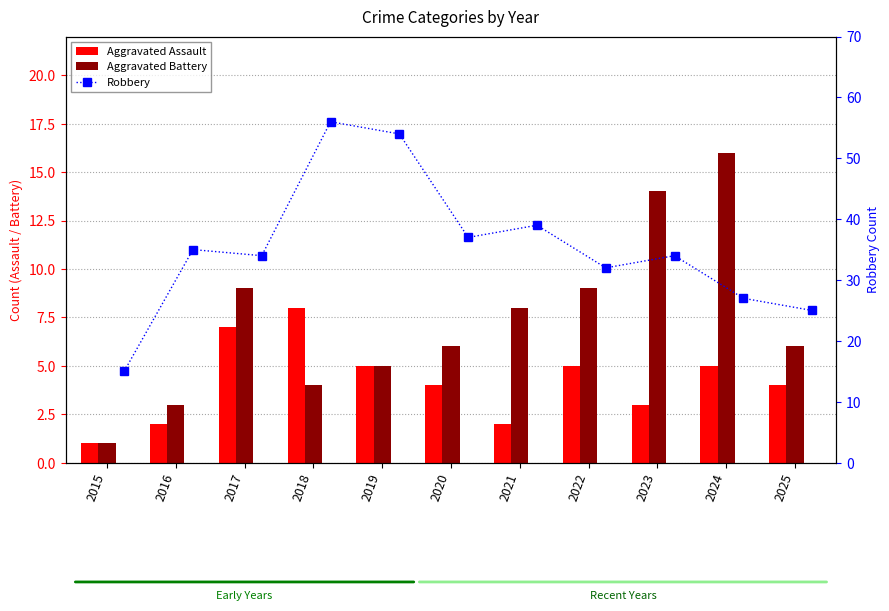

At which category is the sum across all series the highest?

2018